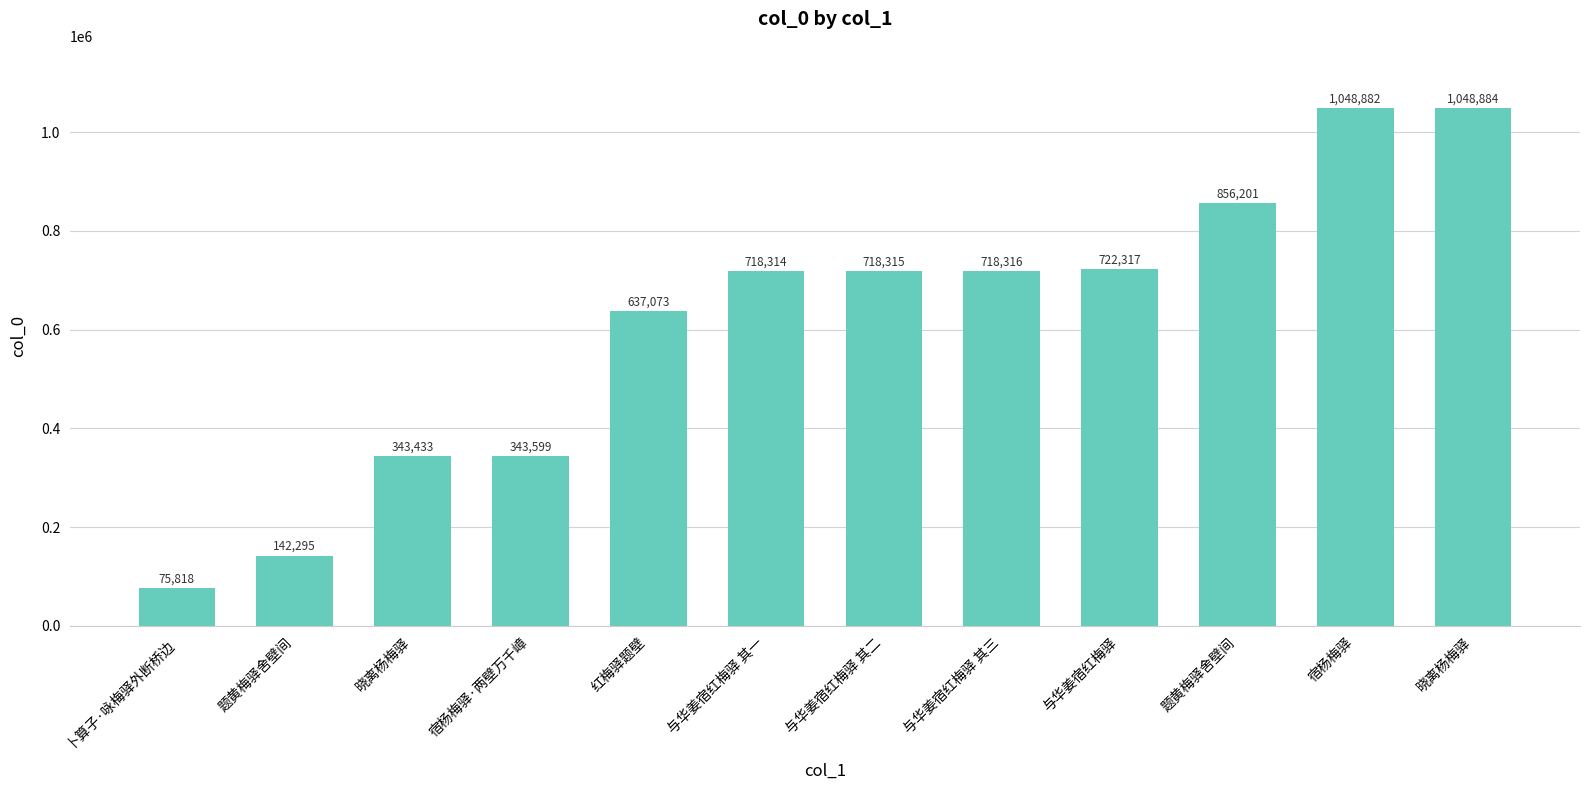

What is the label of the 10th bar from the left?

题黄梅驿舍壁间